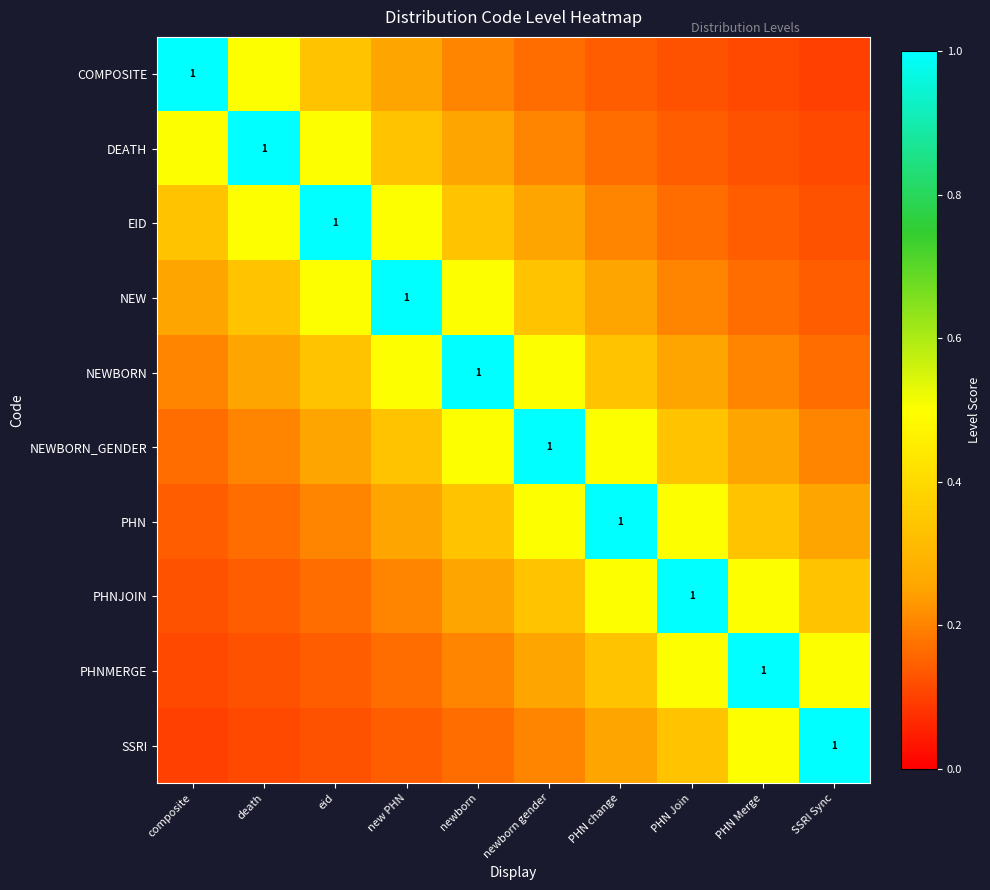

How many distinct data groups are displayed?

10